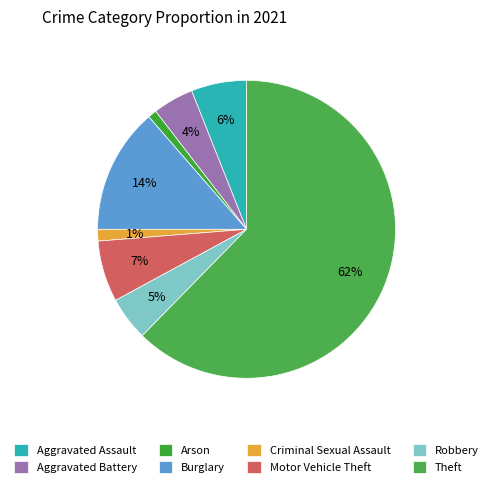

Count the number of slices in the pie.

8